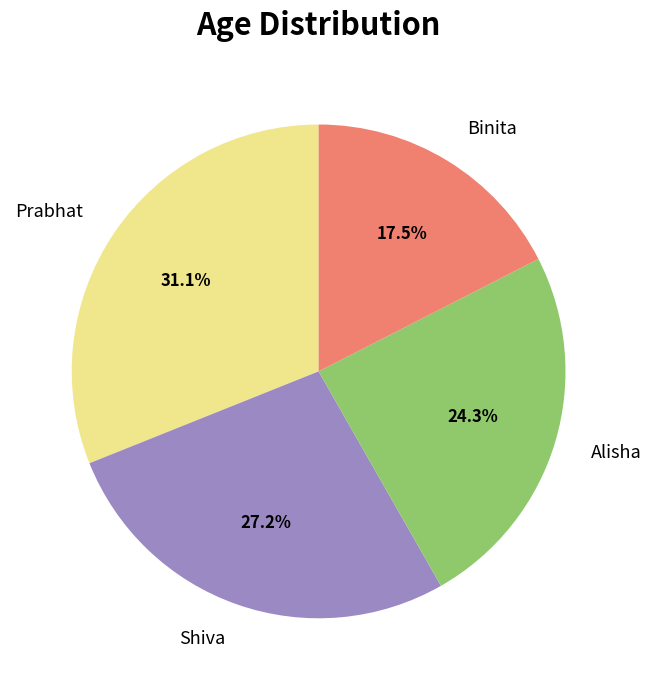

Is there any slice that represents more than half of the pie?

No